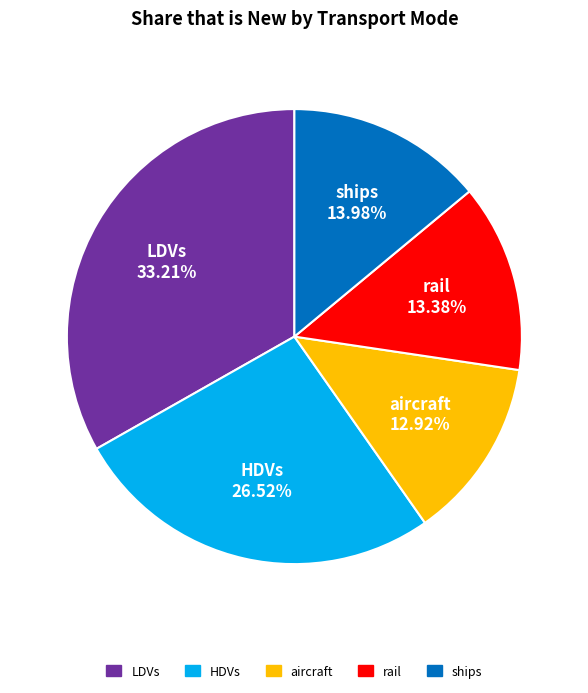

Is there any slice that represents more than half of the pie?

No